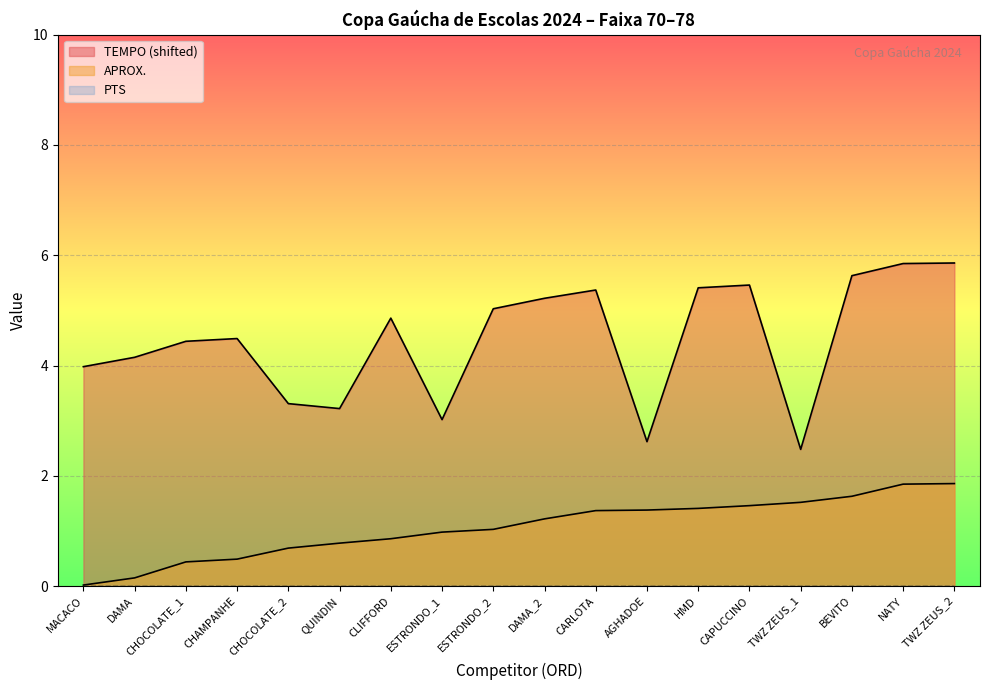

The APROX. (Proximity) series shows 1.9 at TWZ ZEUS_2. True or false?

True